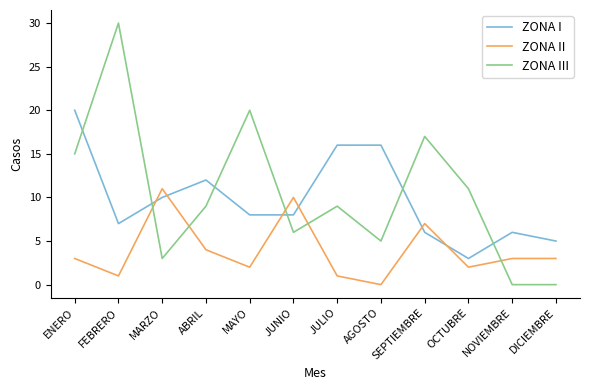

How many lines are shown in the chart?

3